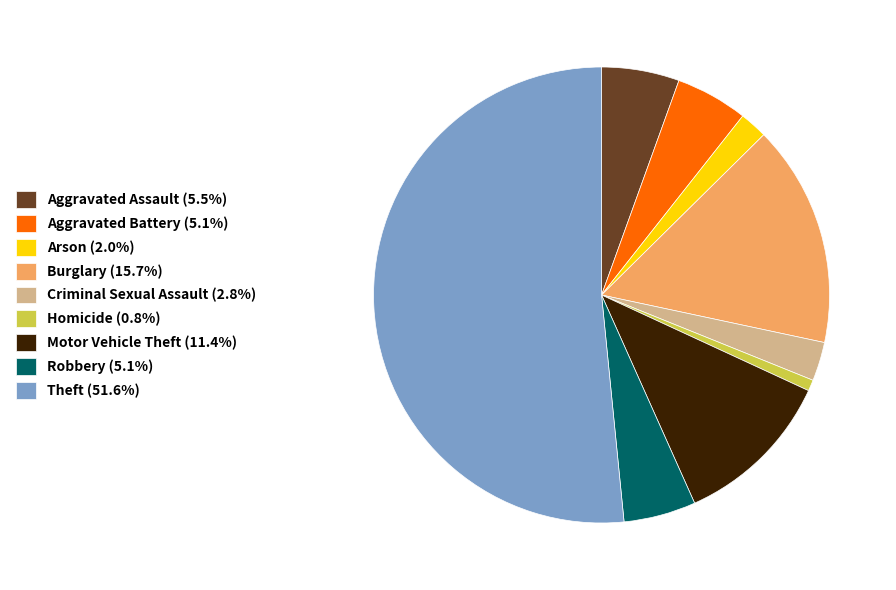

Is Theft (51.6%) the majority of the pie?

Yes